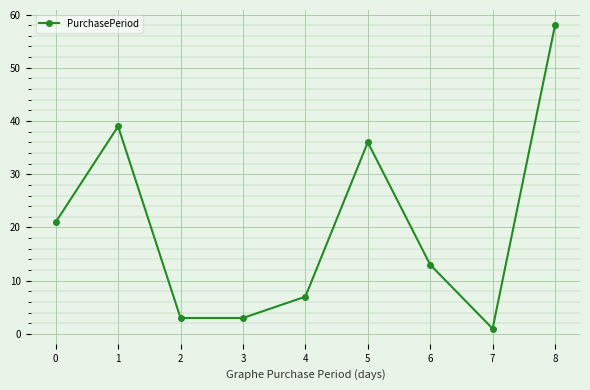

Where is the first local maximum?

1